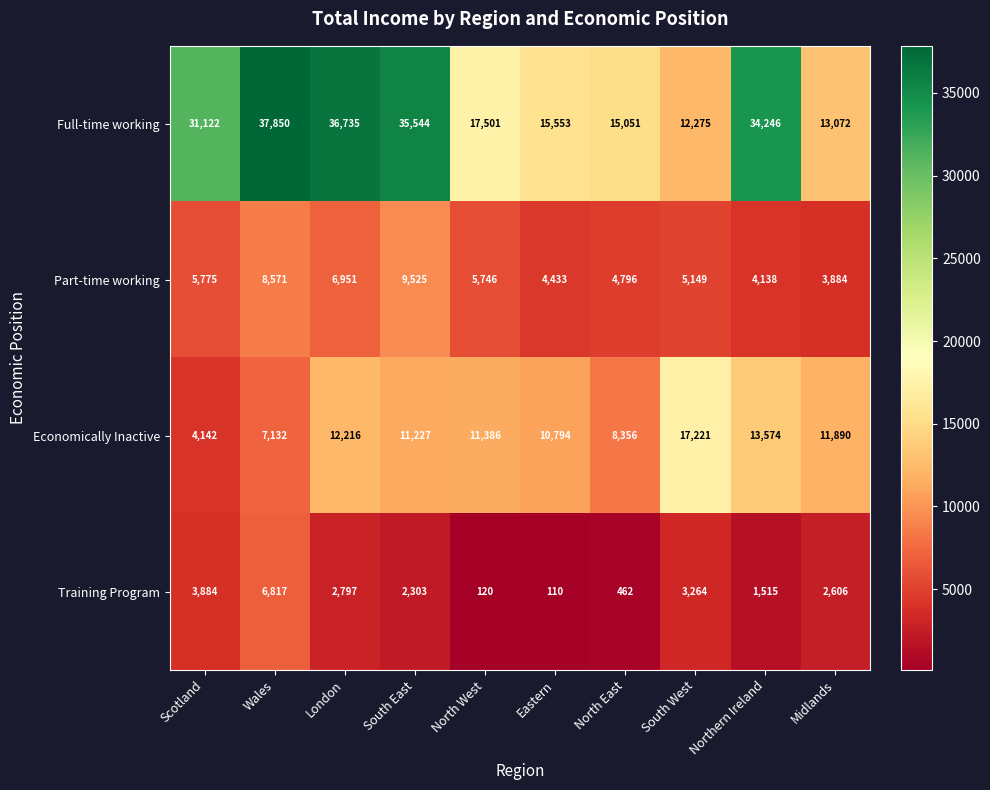

The value of Economically Inactive at Wales is 10742. True or false?

False